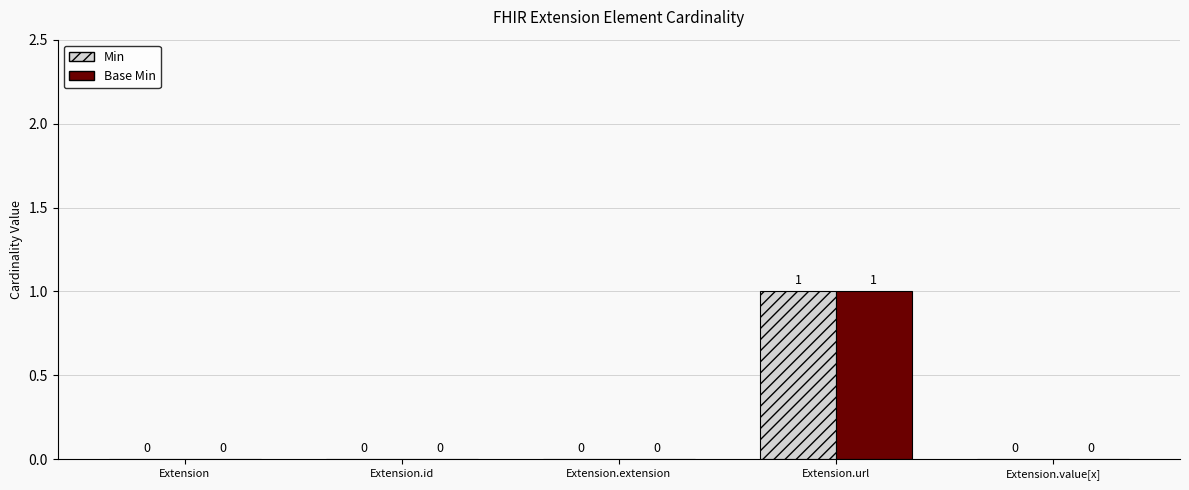

Are the bars grouped side by side (vs. stacked)?

Yes